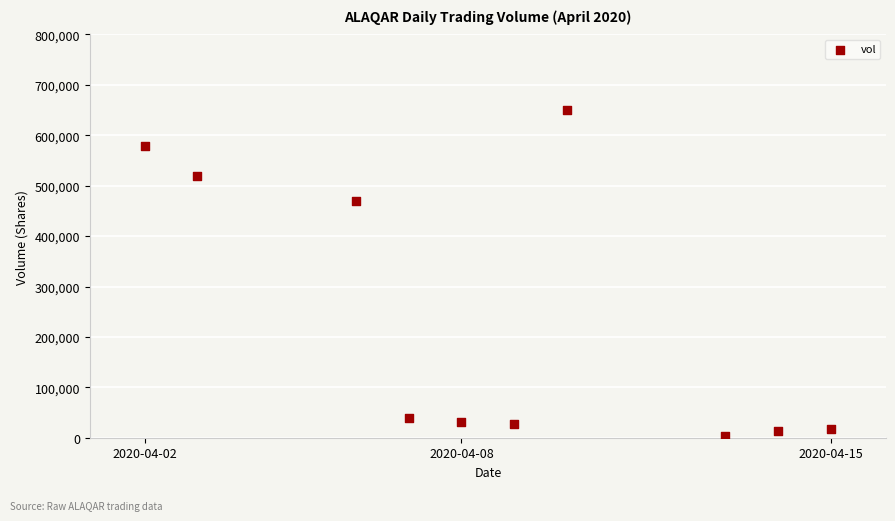

What Y value in the scatter plot is closest to 326650?

470200